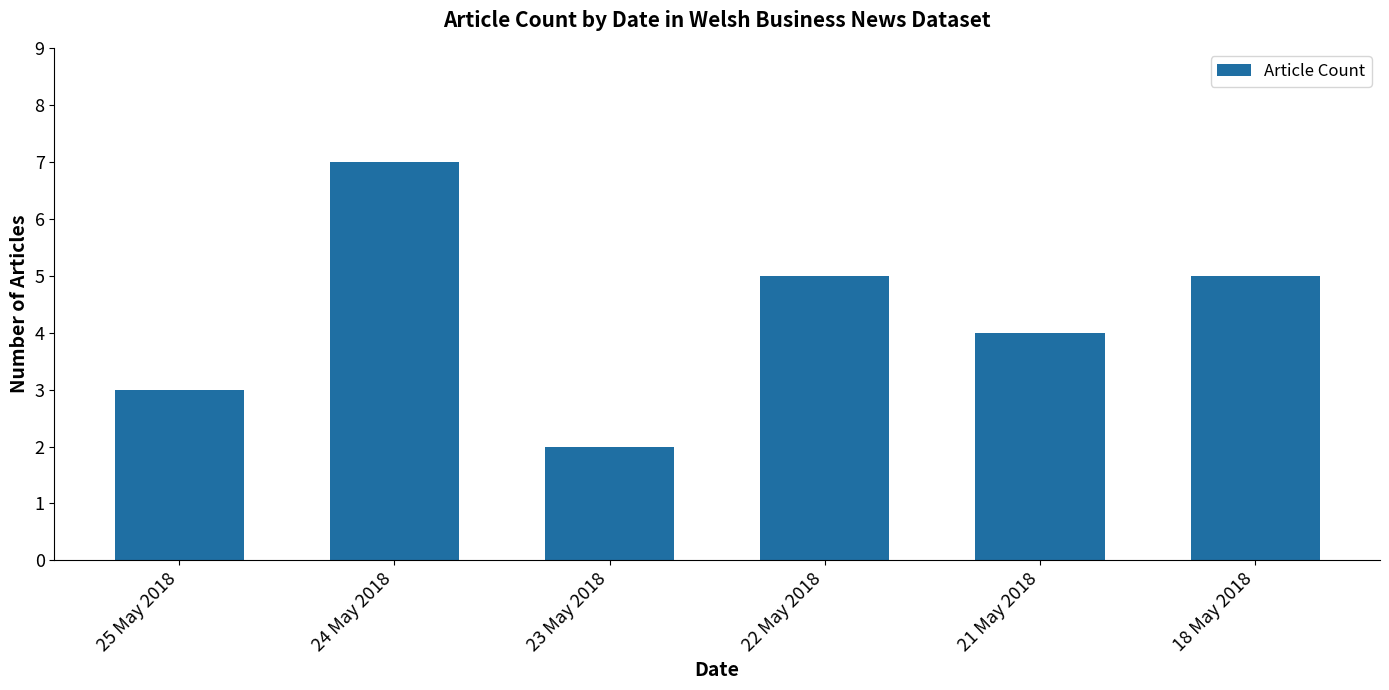

Reading left to right, transcribe all the data shown in this chart.

25 May 2018=3	24 May 2018=7	23 May 2018=2	22 May 2018=5	21 May 2018=4	18 May 2018=5